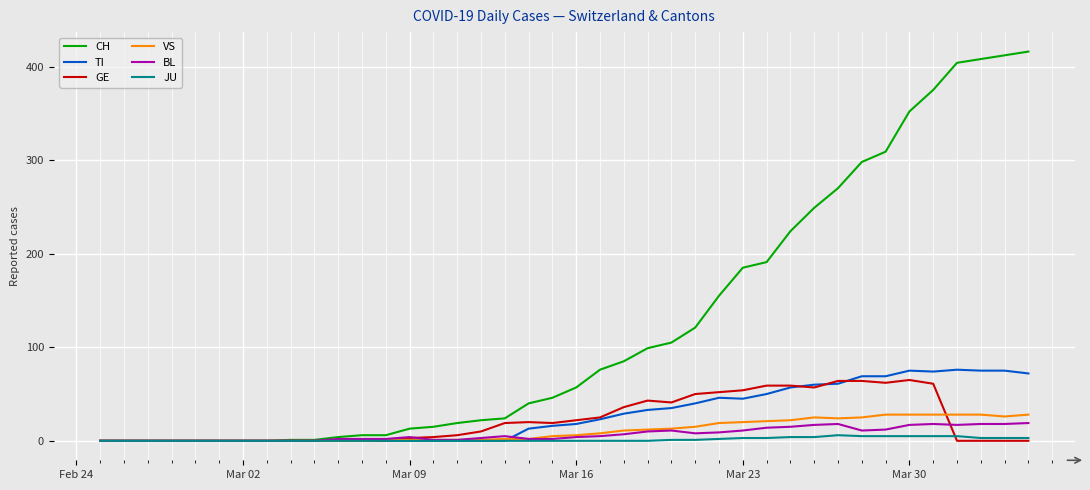

What is the greatest value displayed?

416